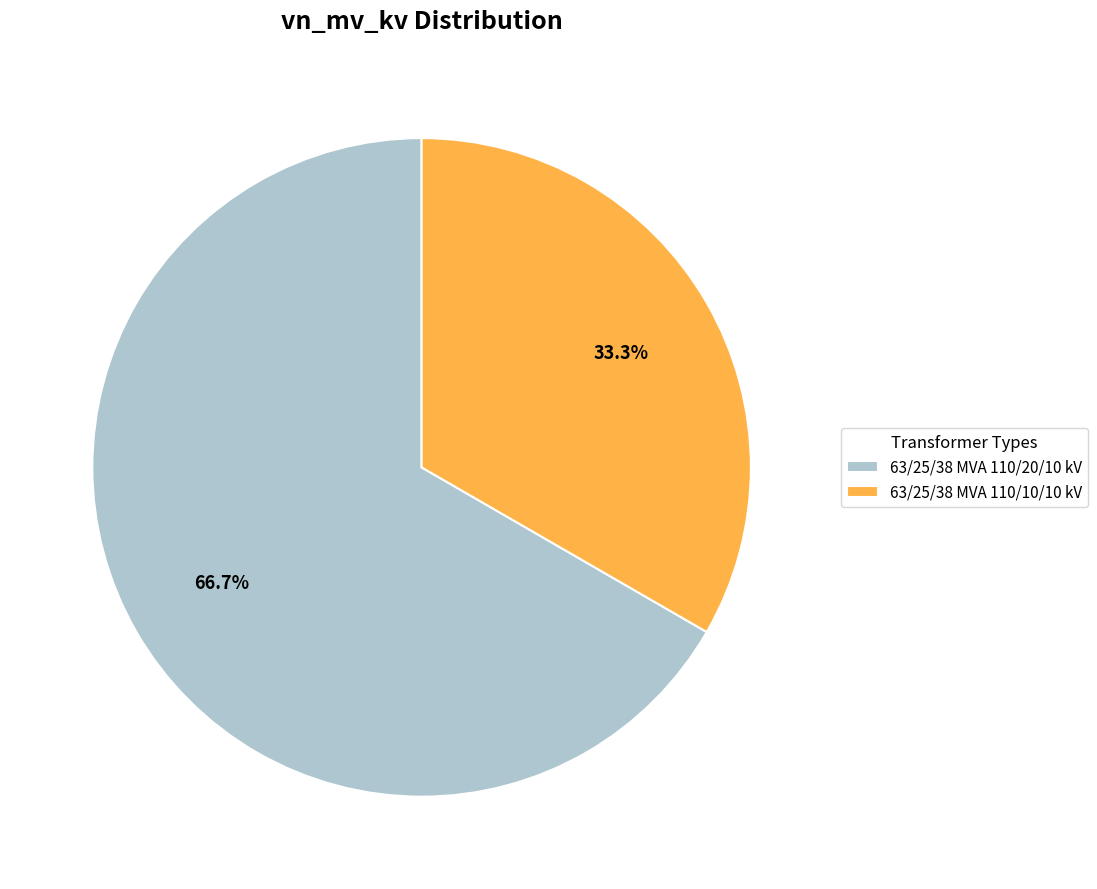

Does 63/25/38 MVA 110/10/10 kV account for over 50% of the chart?

No